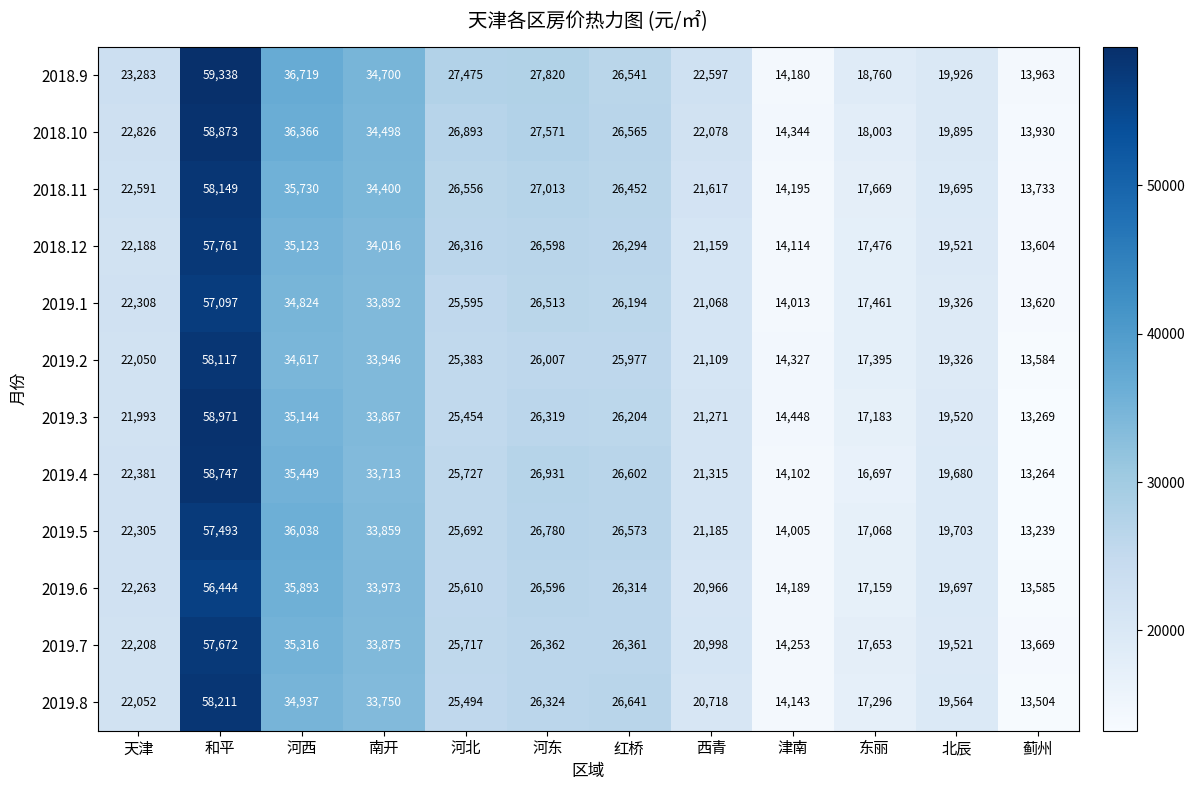

What is the difference between the 2019.3 values at 蓟州 and 和平?

45702